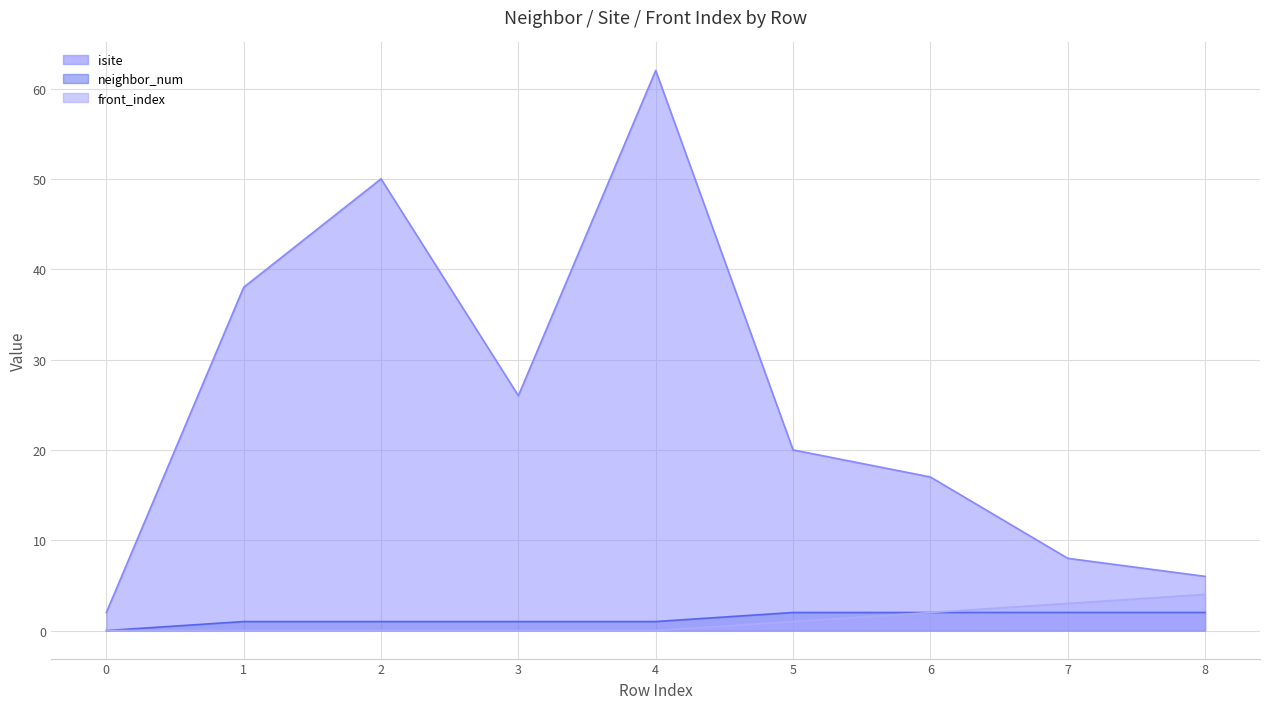

What is the value of the neighbor_num point at the 4th from the left?

1